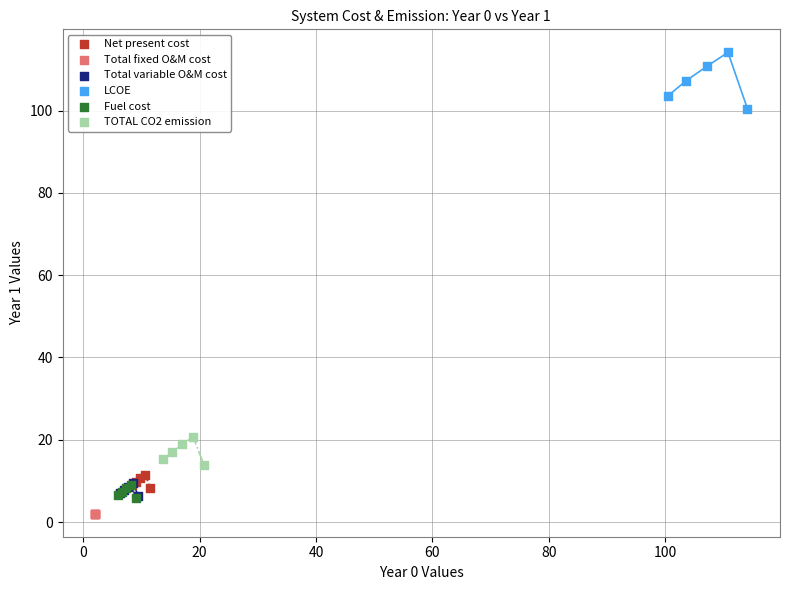

Which series reaches the maximum Y coordinate?

LCOE